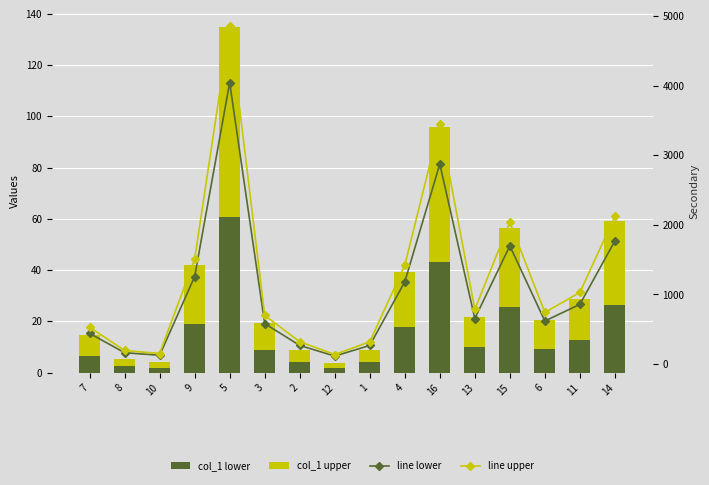

Count the number of categories in the chart.

16